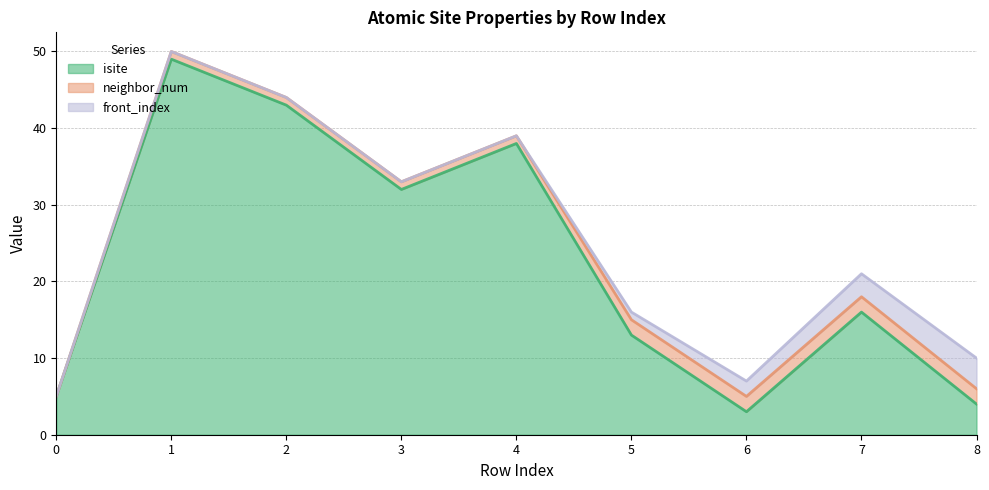

What is the difference between the maximum and minimum values in the front_index series?

4